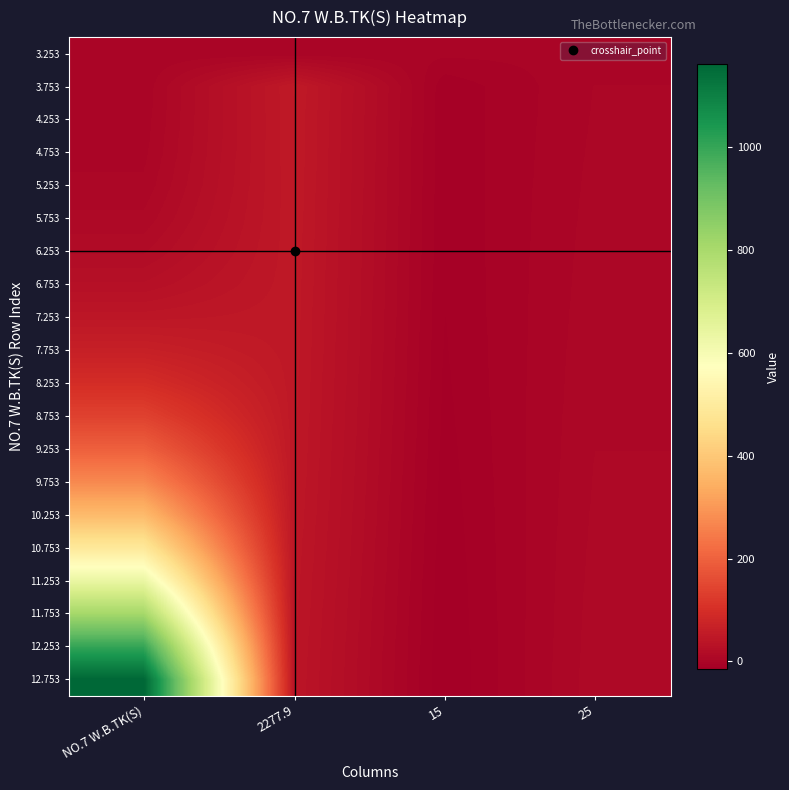

Reading left to right, what are all the values shown in this chart?

3.253: NO.7 W.B.TK(S)=0.0	2277.9=0.0	15=0.0	25=0.0
3.753: NO.7 W.B.TK(S)=0.1	2277.9=49.7	15=-9.2	25=3.6
4.253: NO.7 W.B.TK(S)=0.8	2277.9=49.2	15=-9.4	25=3.9
4.753: NO.7 W.B.TK(S)=1.9	2277.9=49.1	15=-9.5	25=4.3
5.253: NO.7 W.B.TK(S)=4.5	2277.9=48.7	15=-9.6	25=4.8
5.753: NO.7 W.B.TK(S)=9.1	2277.9=48.3	15=-9.8	25=5.1
6.253: NO.7 W.B.TK(S)=16.3	2277.9=48.0	15=-10.0	25=5.5
6.753: NO.7 W.B.TK(S)=27.0	2277.9=47.7	15=-10.2	25=5.9
7.253: NO.7 W.B.TK(S)=42.6	2277.9=47.3	15=-10.5	25=6.3
7.753: NO.7 W.B.TK(S)=64.6	2277.9=46.9	15=-10.8	25=6.7
8.253: NO.7 W.B.TK(S)=95.5	2277.9=46.5	15=-11.2	25=7.1
8.753: NO.7 W.B.TK(S)=138.3	2277.9=46.0	15=-11.6	25=7.6
9.253: NO.7 W.B.TK(S)=196.0	2277.9=45.4	15=-12.1	25=8.0
9.753: NO.7 W.B.TK(S)=271.5	2277.9=44.8	15=-12.6	25=8.4
10.253: NO.7 W.B.TK(S)=368.4	2277.9=44.1	15=-13.1	25=8.8
10.753: NO.7 W.B.TK(S)=489.1	2277.9=43.3	15=-13.5	25=9.3
11.253: NO.7 W.B.TK(S)=635.6	2277.9=42.4	15=-13.9	25=9.7
11.753: NO.7 W.B.TK(S)=808.0	2277.9=41.6	15=-14.3	25=10.1
12.253: NO.7 W.B.TK(S)=1001.3	2277.9=40.8	15=-14.7	25=10.4
12.753: NO.7 W.B.TK(S)=1161.5	2277.9=40.1	15=-15.0	25=10.7